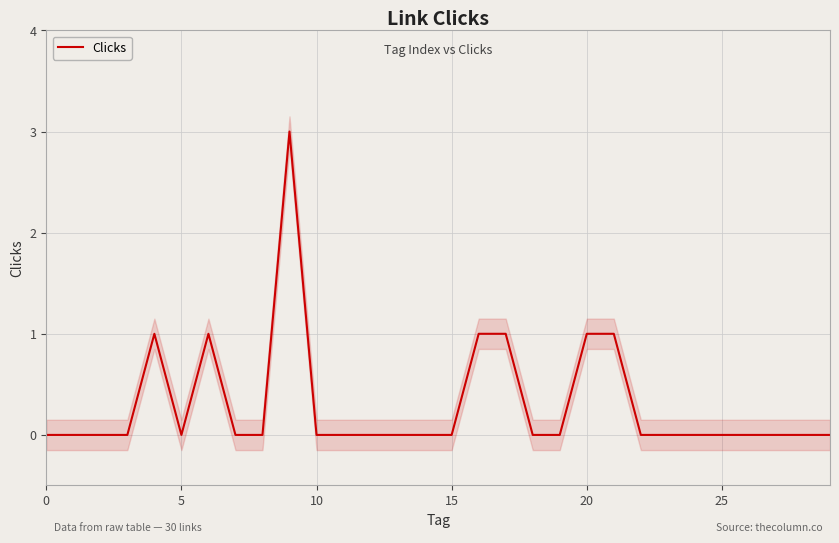

What is the label of the 6th point from the right?

24